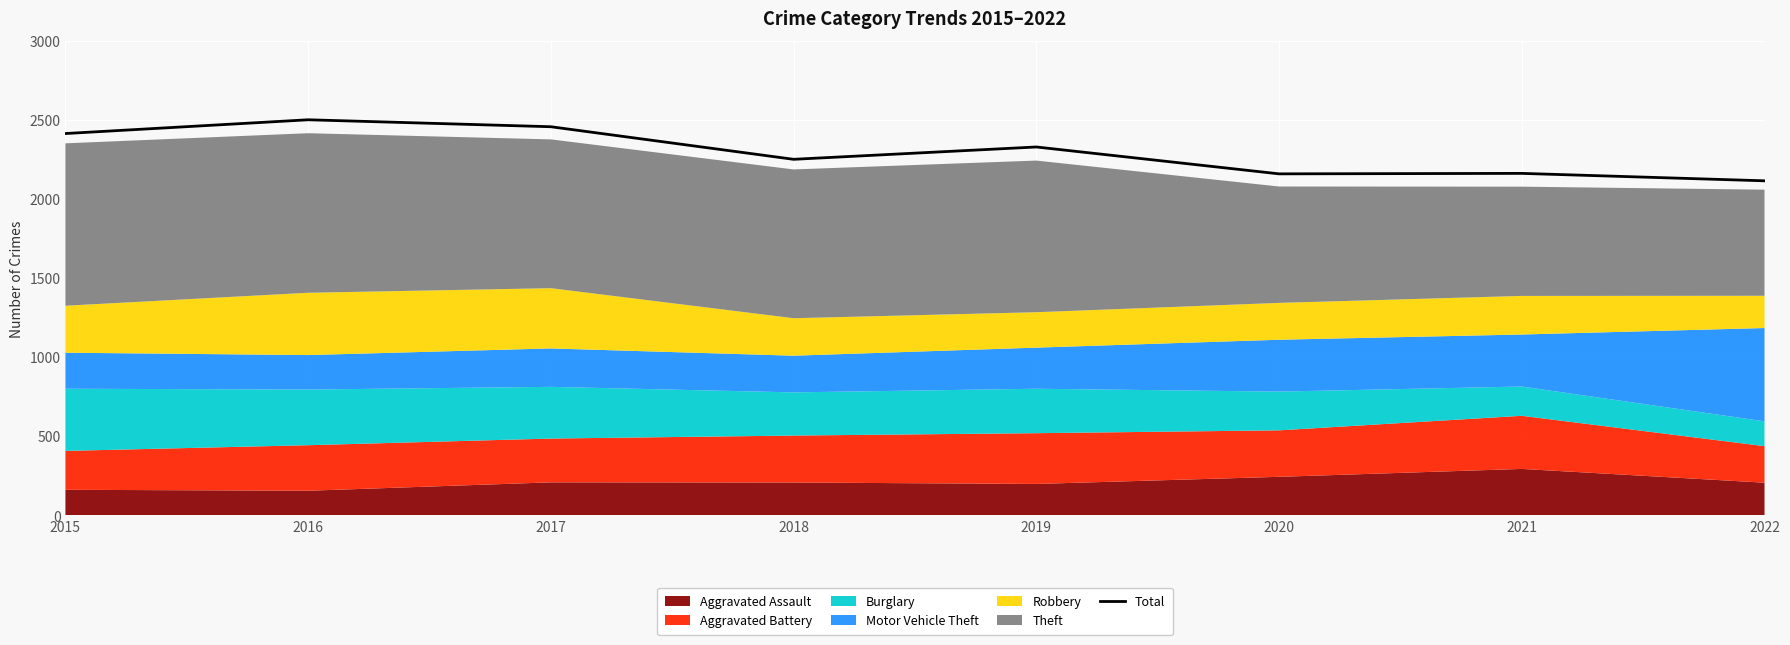

Where is the data nearest to the value 2307?

2019